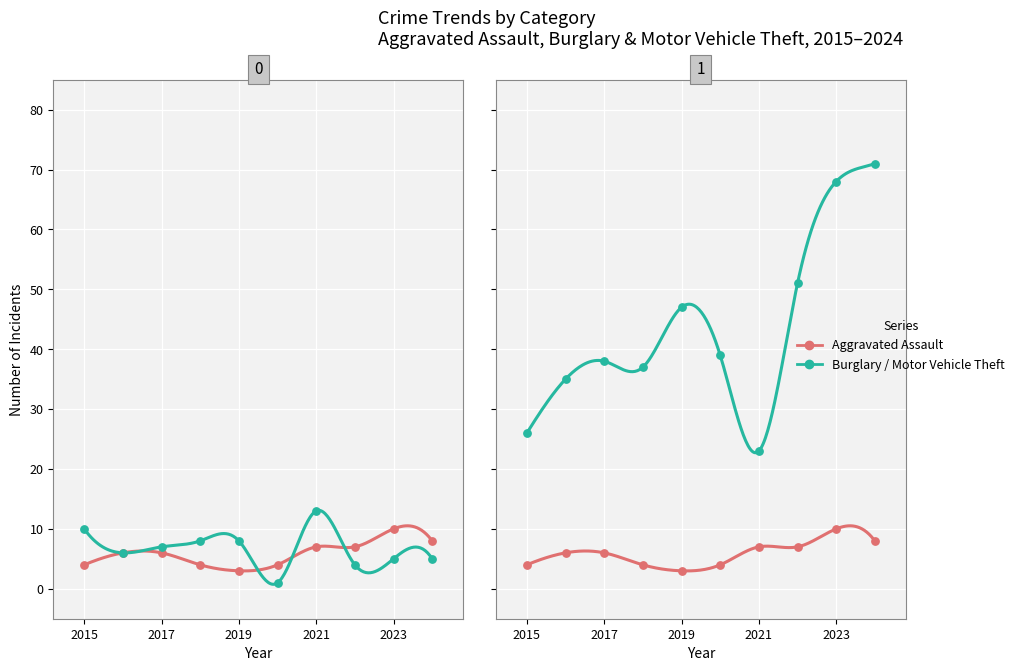

Which series has the largest total across all categories?

Motor Vehicle Theft